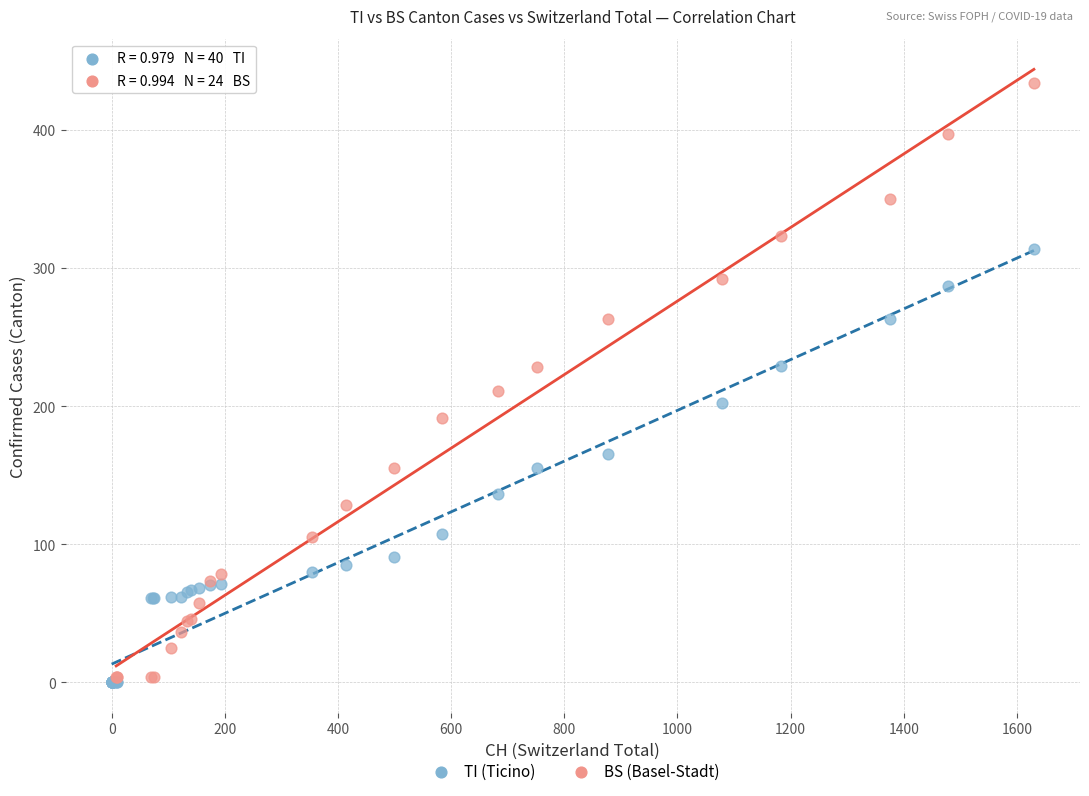

Which series reaches the maximum Y coordinate?

BS (Basel-Stadt)